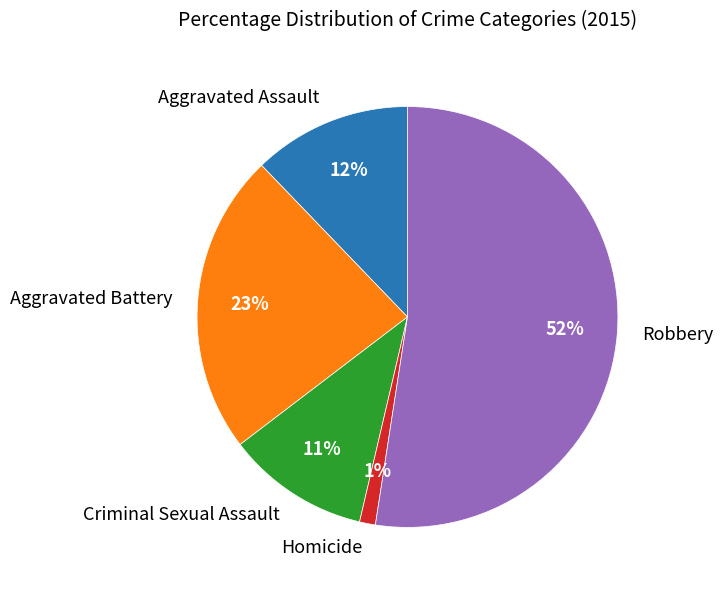

The Robbery slice represents 67% of the pie. True or false?

False